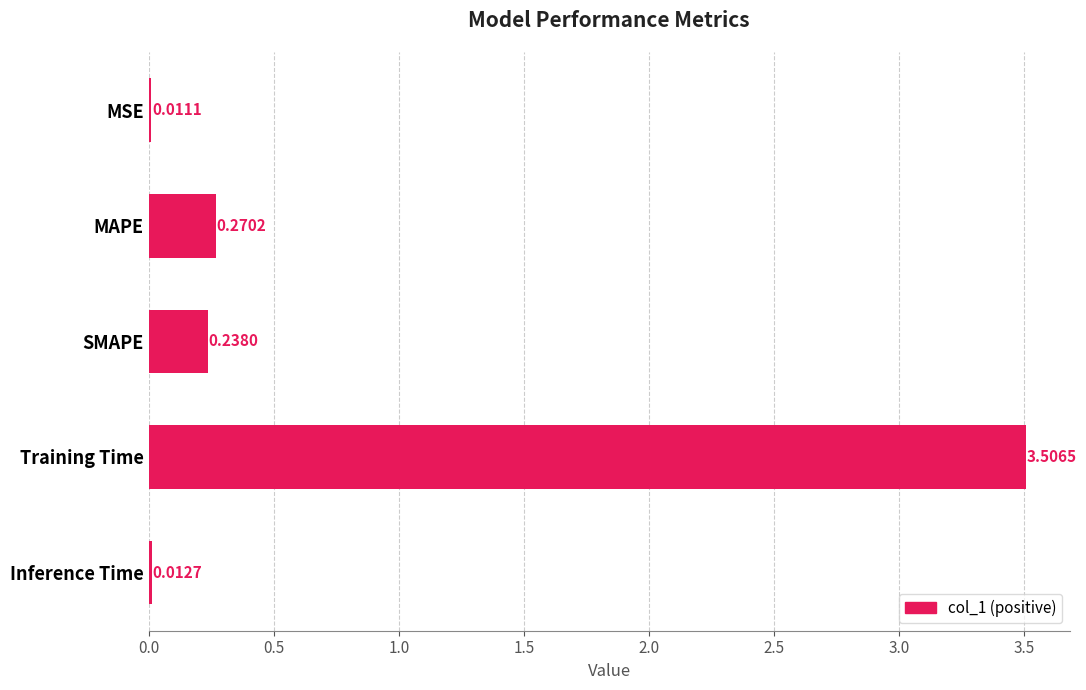

What is the average value?

0.8